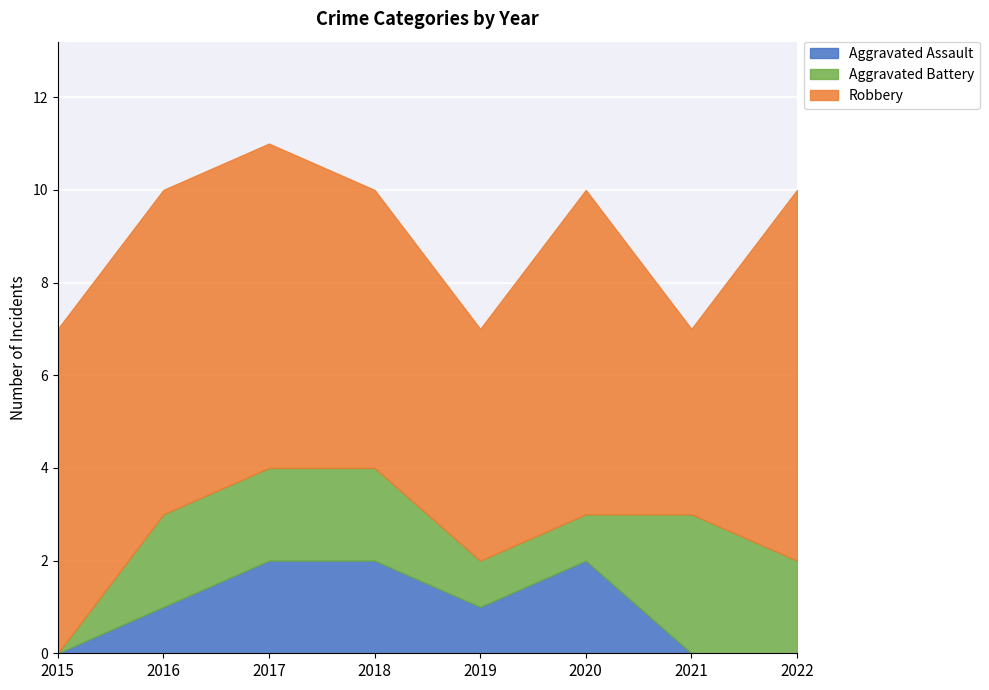

What is the sum of the Aggravated Battery values at 2016 and 2022?

4